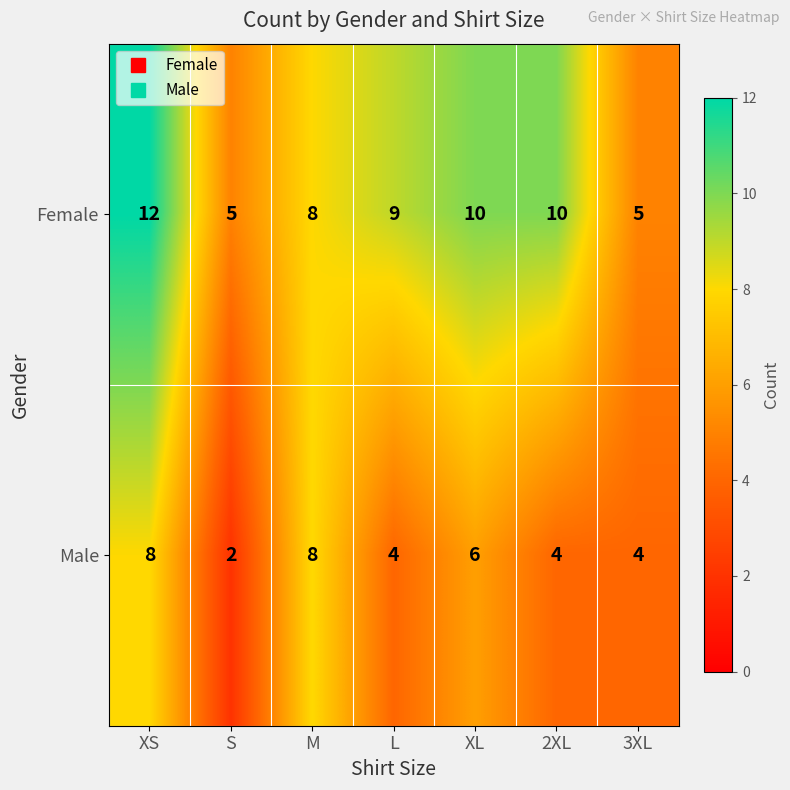

How many data points does each series have?

7